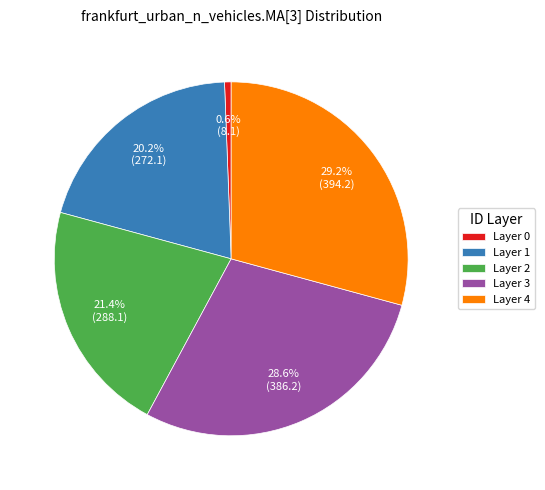

Which category has the smallest portion of the pie?

Layer 0